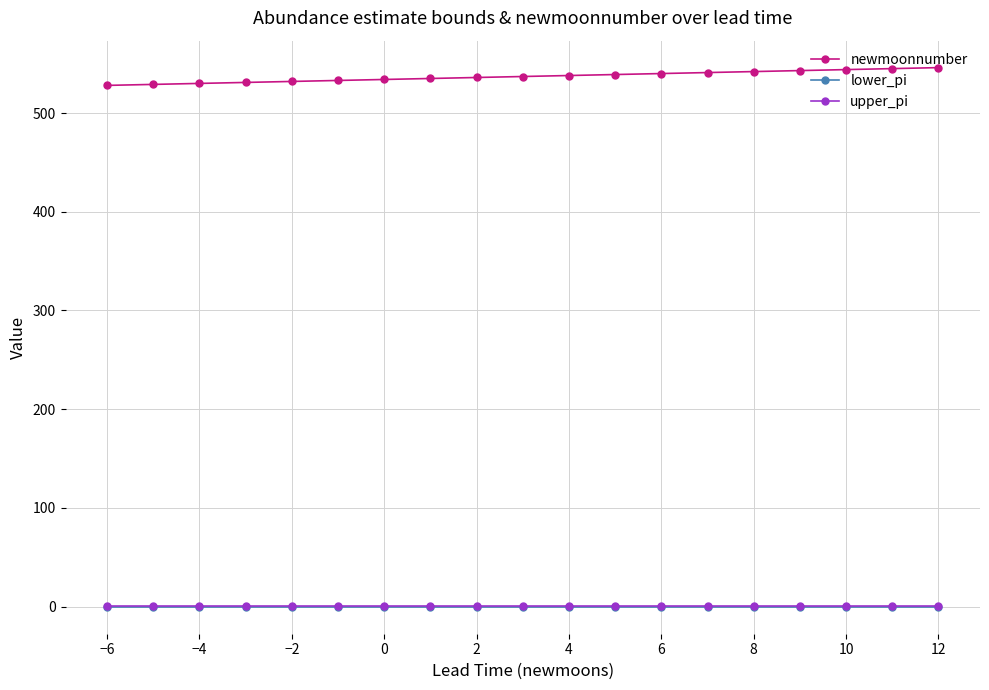

True or false: upper_pi and newmoonnumber intersect in this chart.

False